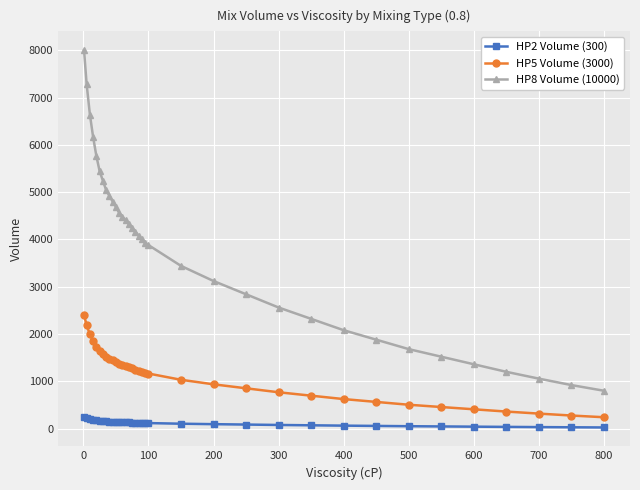

Rank the series by their average value, from highest to lowest.

HP8 Volume (10000), HP5 Volume (3000), HP2 Volume (300)